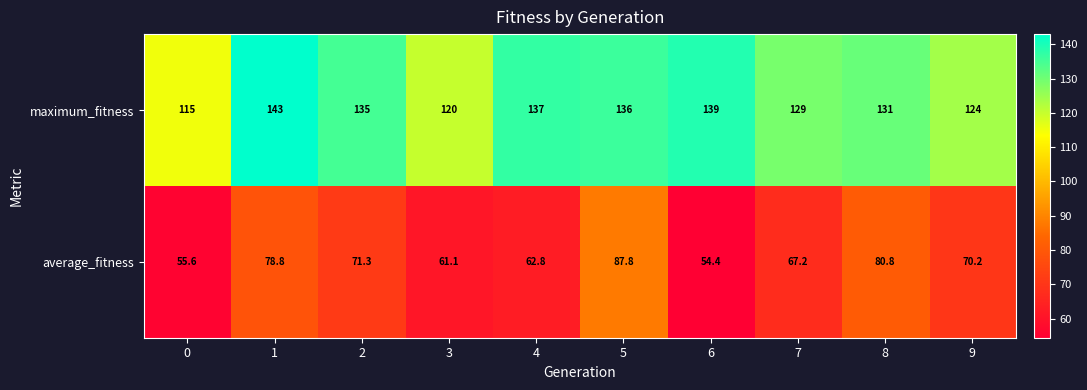

Reading left to right, extract all data points from this chart.

maximum_fitness: 0=115.0	1=143.0	2=135.0	3=120.0	4=137.0	5=136.0	6=139.0	7=129.0	8=131.0	9=124.0
average_fitness: 0=55.6	1=78.8	2=71.3	3=61.1	4=62.8	5=87.8	6=54.4	7=67.2	8=80.8	9=70.2